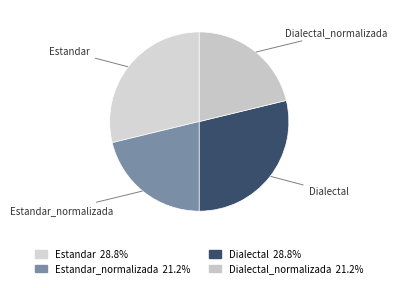

What is the ratio of the value at Dialectal_normalizada to the value at Dialectal?

0.7